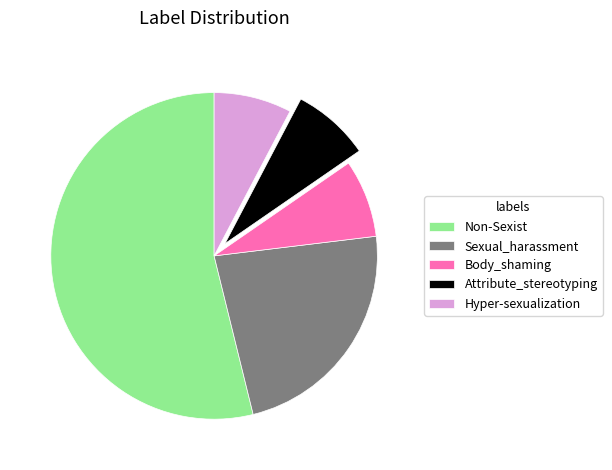

What is the ratio of the value at Body_shaming to the value at Attribute_stereotyping?

1.0